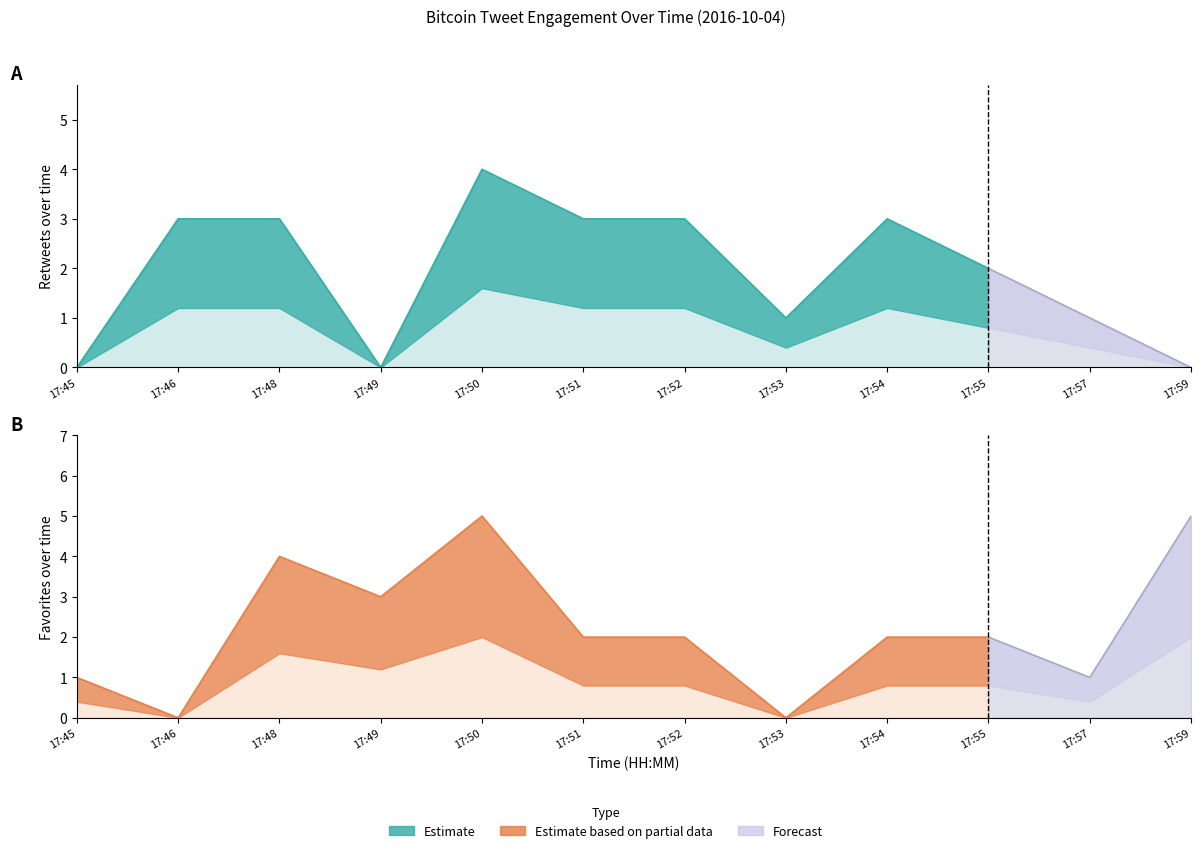

Rank the series at 17:49 from lowest to highest value.

retweets, favorites